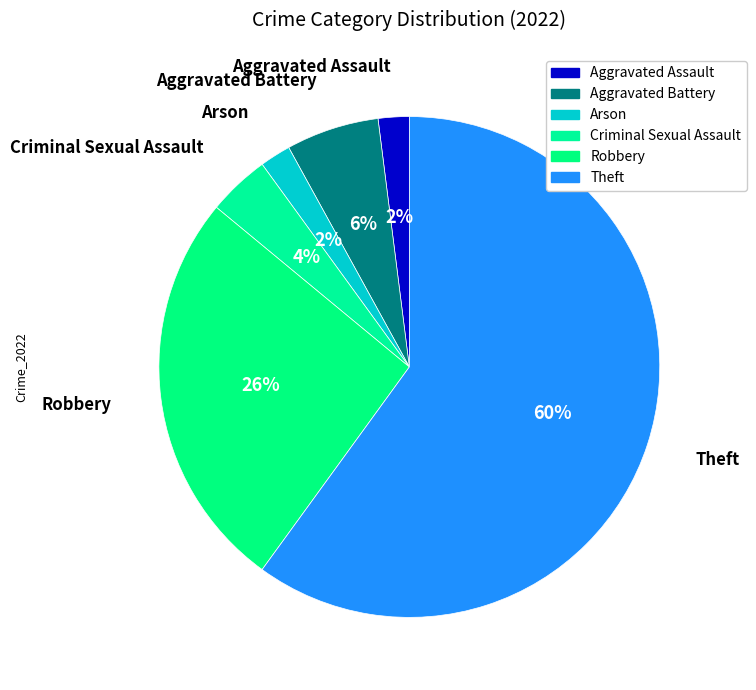

True or false: Aggravated Assault accounts for 1% of the total.

False